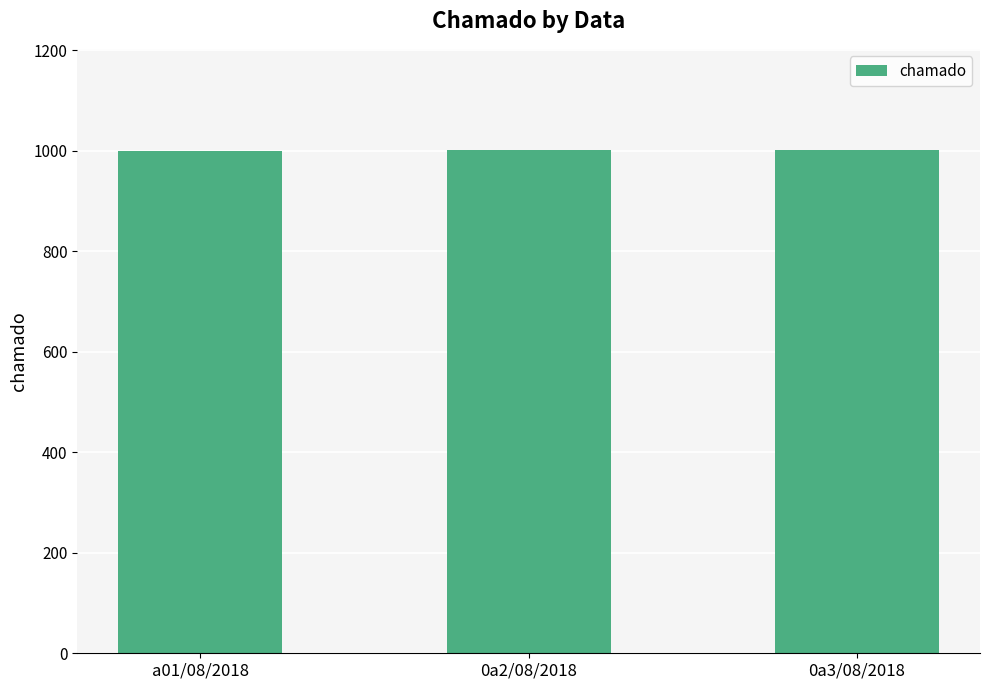

Approximately how many times larger is the value at a01/08/2018 compared to 0a2/08/2018?

1.0